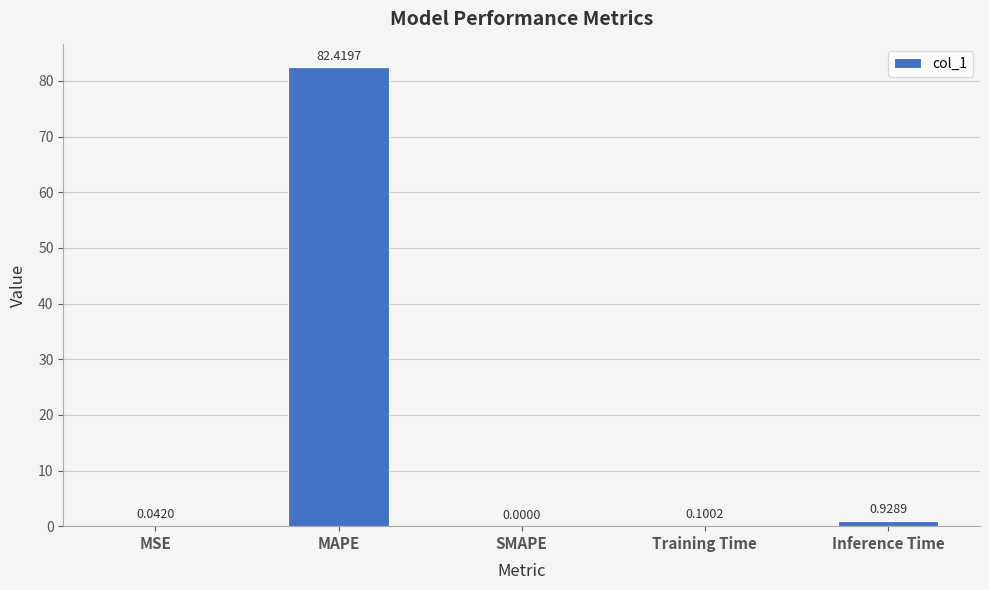

How many values exceed 0?

4